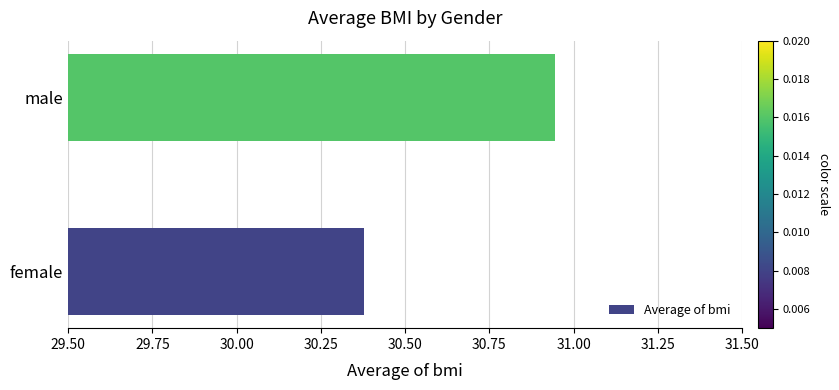

The value at female is 47.5. True or false?

False